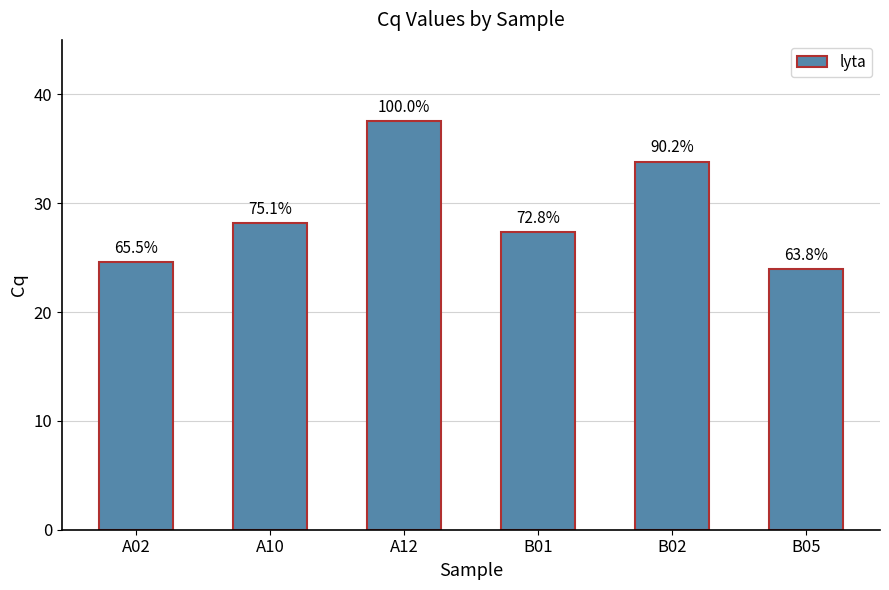

The chart shows a value of 24.6 at A02. True or false?

True